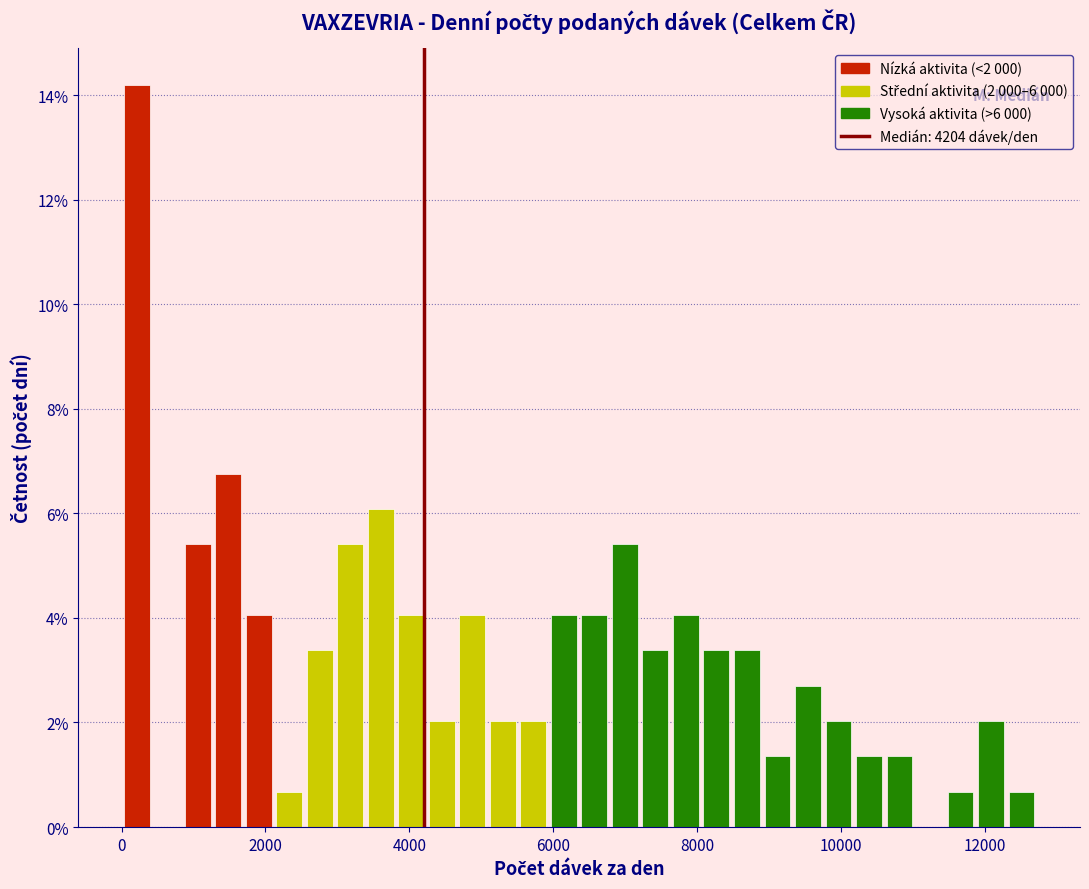

Around what value on the x-axis is the tallest bar? Give the approximate position of its centre, as read against the axis.

200